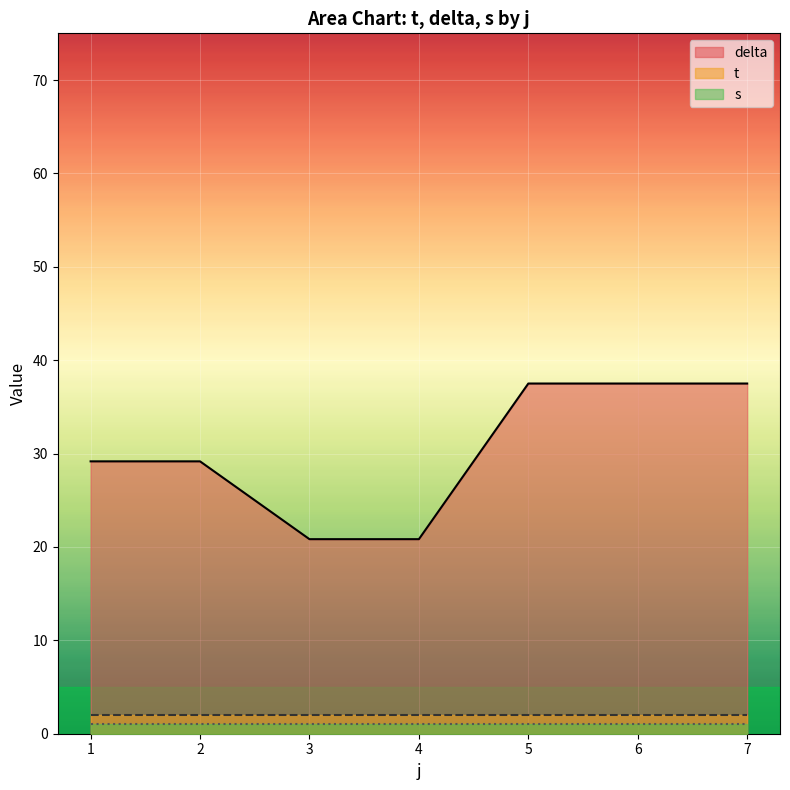

What is the greatest value displayed?

37.5